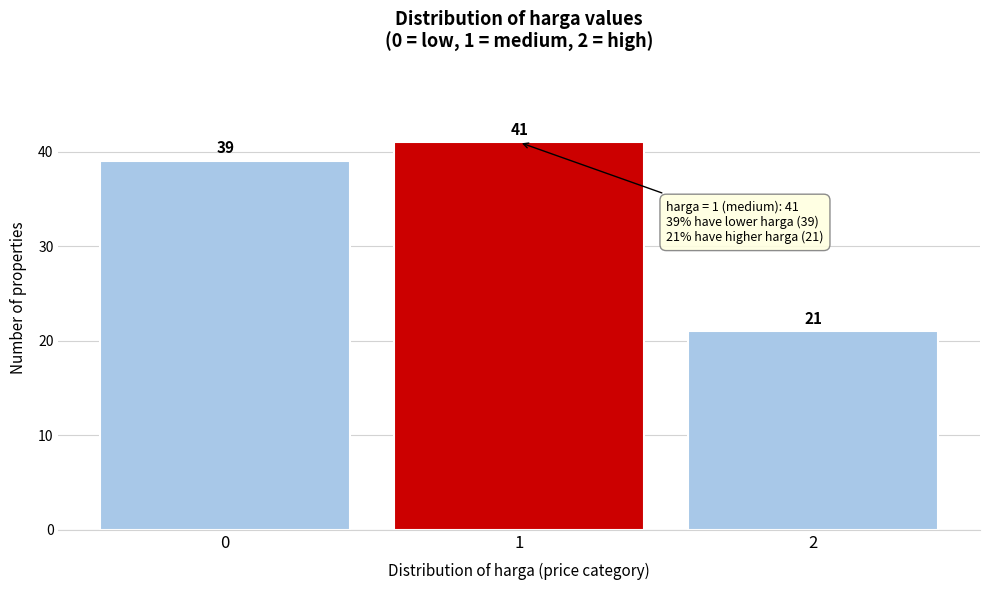

Reading right to left, transcribe all the data shown in this chart.

21	41	39